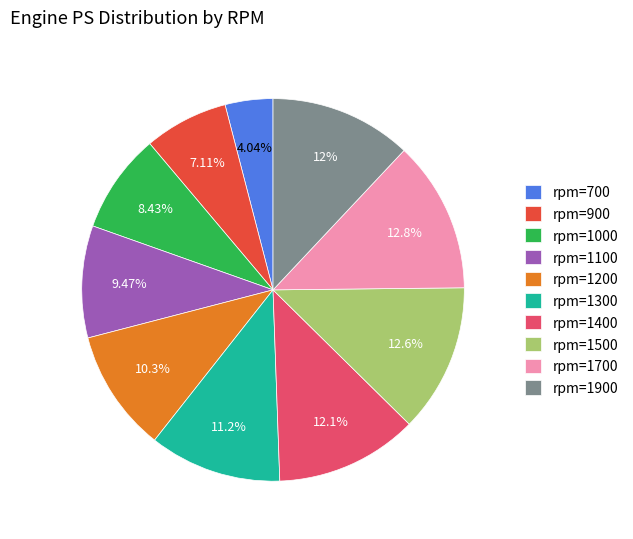

Combined, do rpm=900 and rpm=1200 account for over 50%?

No